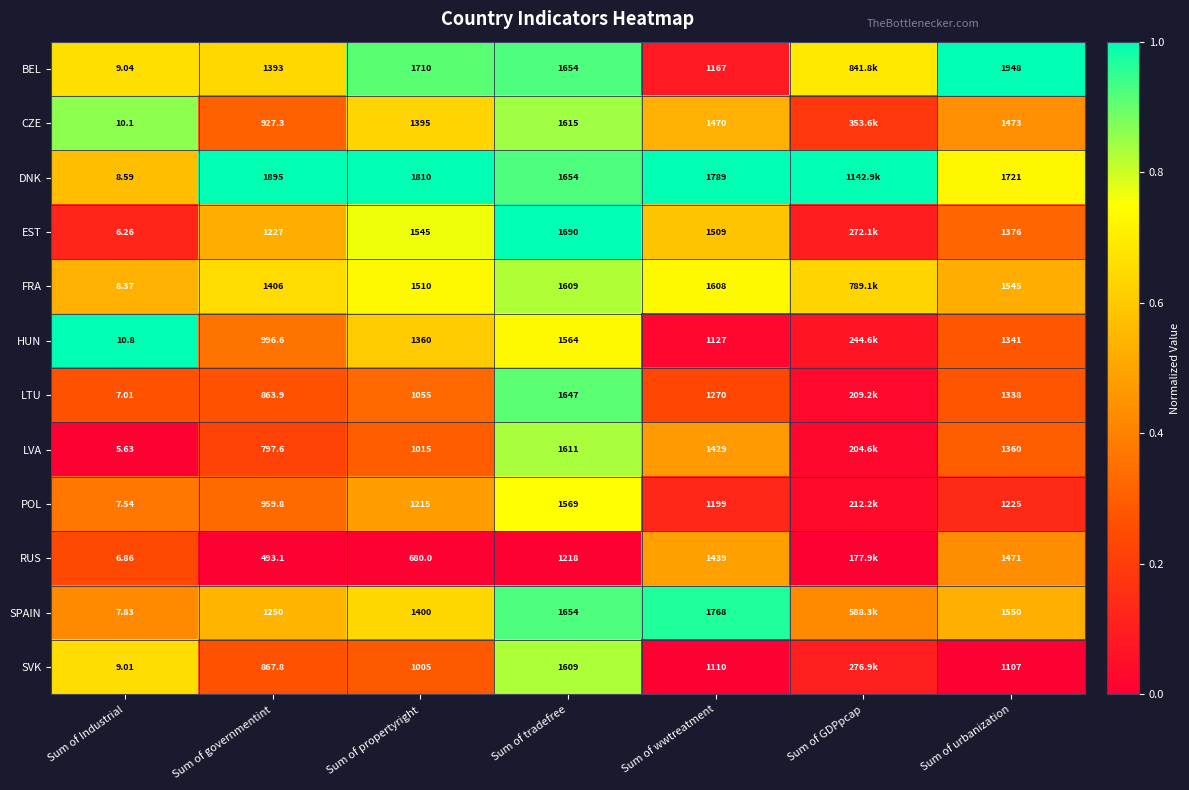

Which category has the highest value across all series?

Sum of urbanization